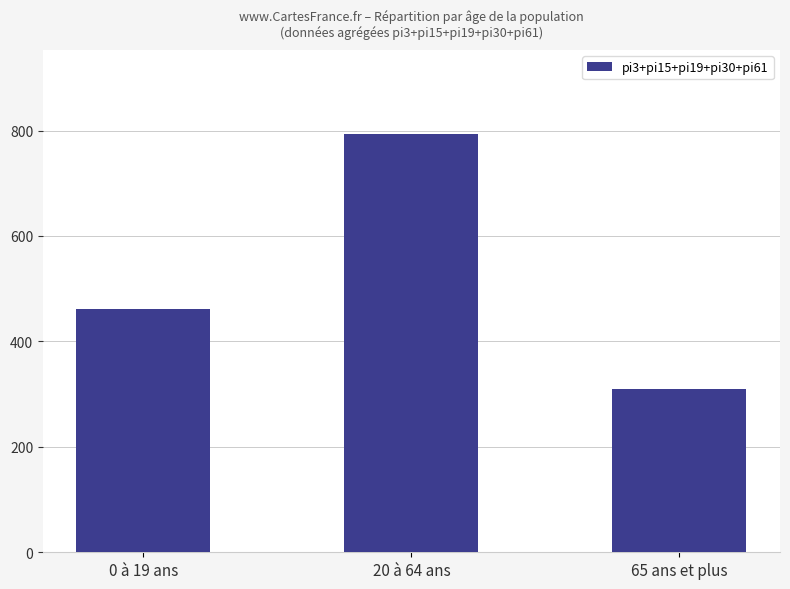

The chart shows a value of 415 at 65 ans et plus. True or false?

False